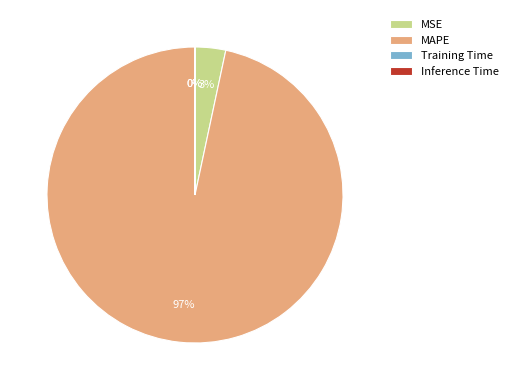

To the nearest percent, what portion does MSE represent?

3%